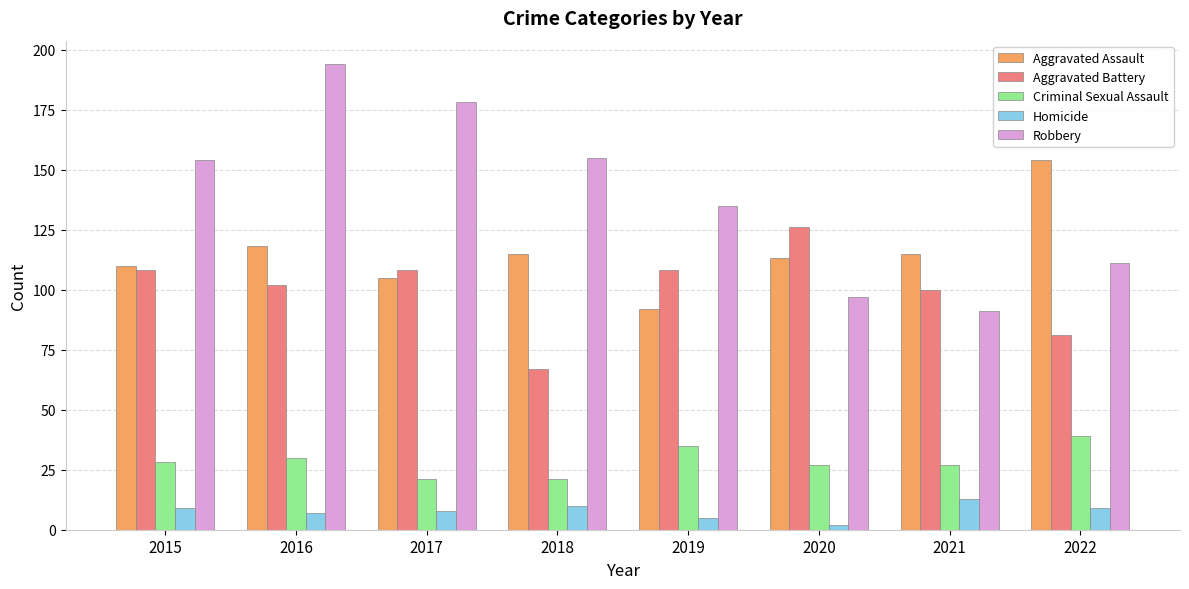

At 2022, list the series in order from largest to smallest.

Aggravated Assault, Robbery, Aggravated Battery, Criminal Sexual Assault, Homicide